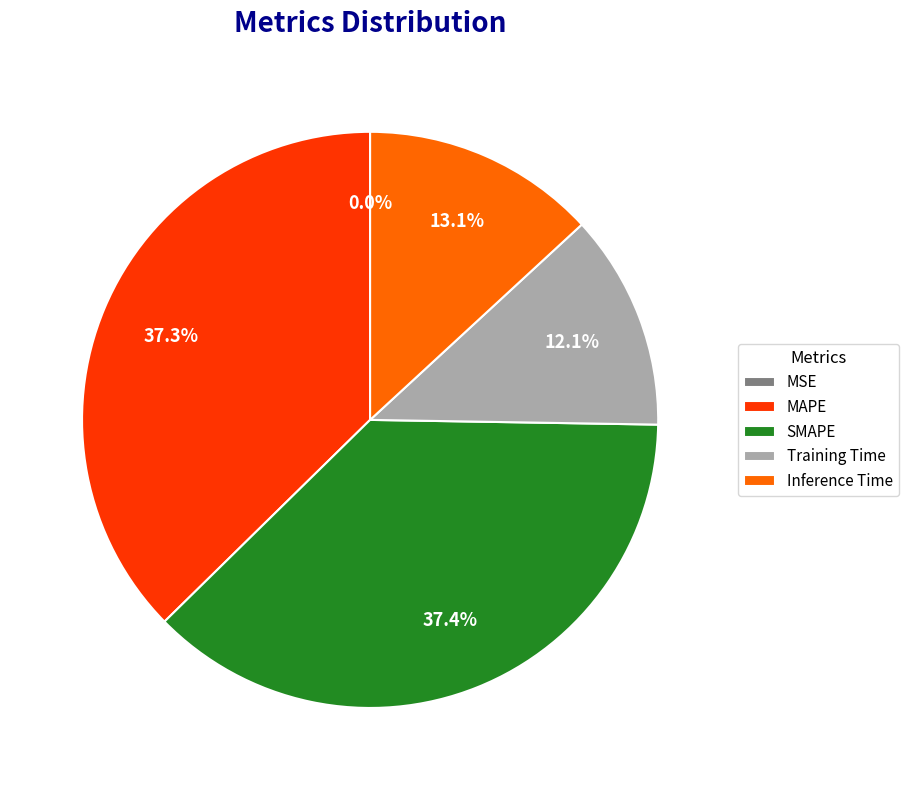

How much of the chart is everything except SMAPE?

62.6%